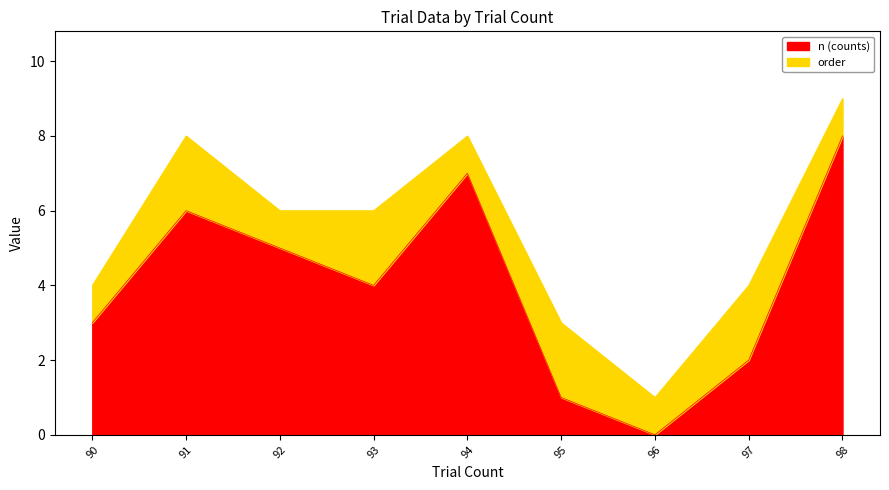

Count the number of data series in this chart.

6